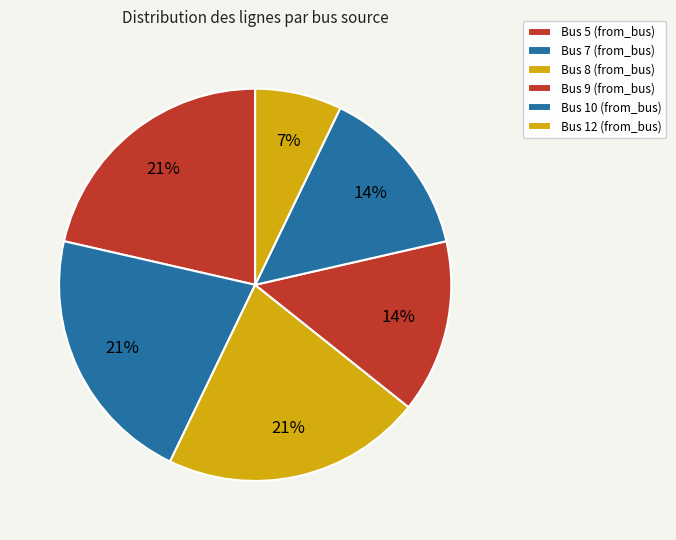

Count the number of slices in the pie.

6